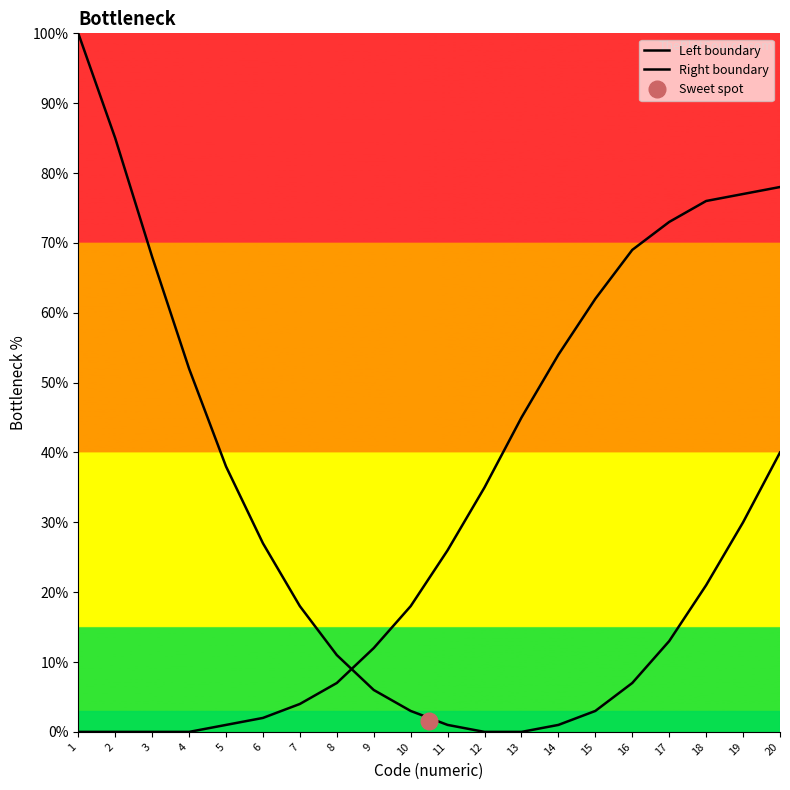

How many distinct data groups are displayed?

2